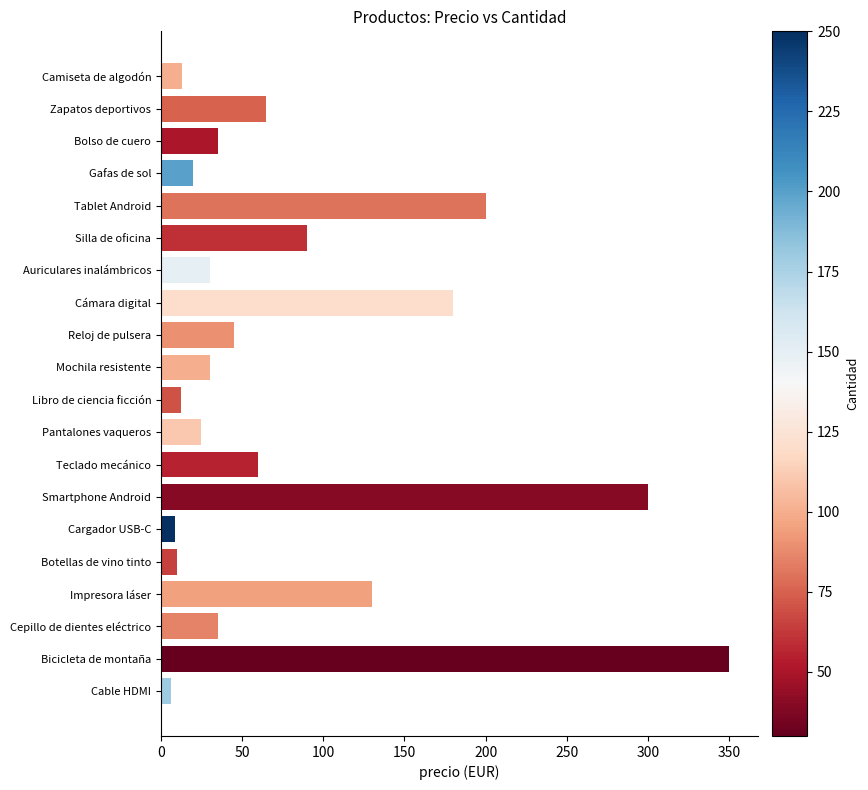

What is the difference between the maximum and minimum values?

344.0